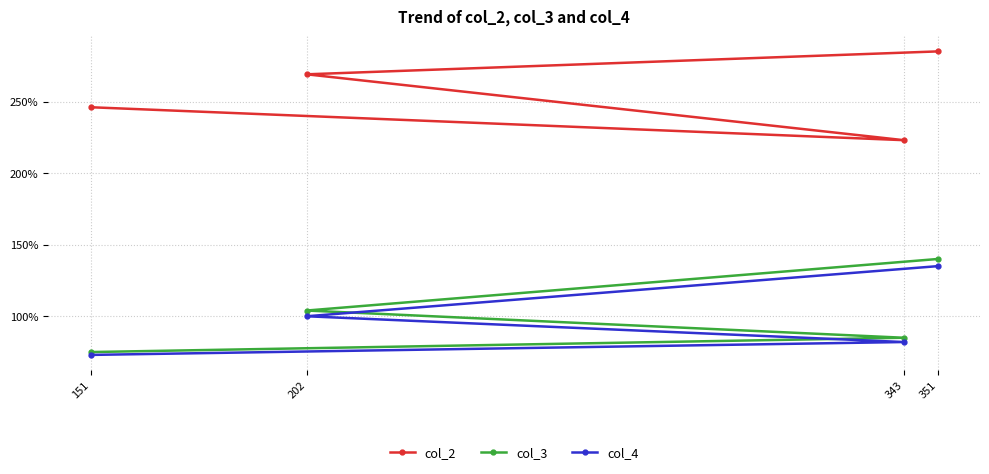

Reading right to left, extract all data points from this chart.

col_2: 351=285	343=223	202=269	151=246
col_3: 351=140	343=85	202=104	151=75
col_4: 351=135	343=82	202=100	151=73